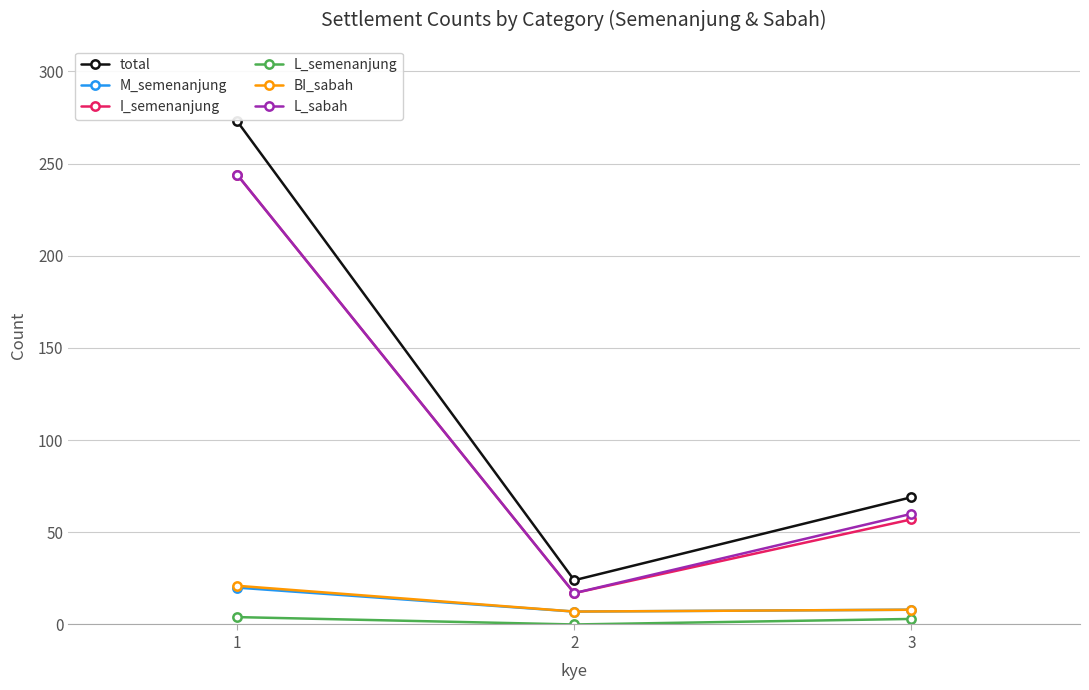

What is the difference between the maximum and minimum values in the M_semenanjung series?

13